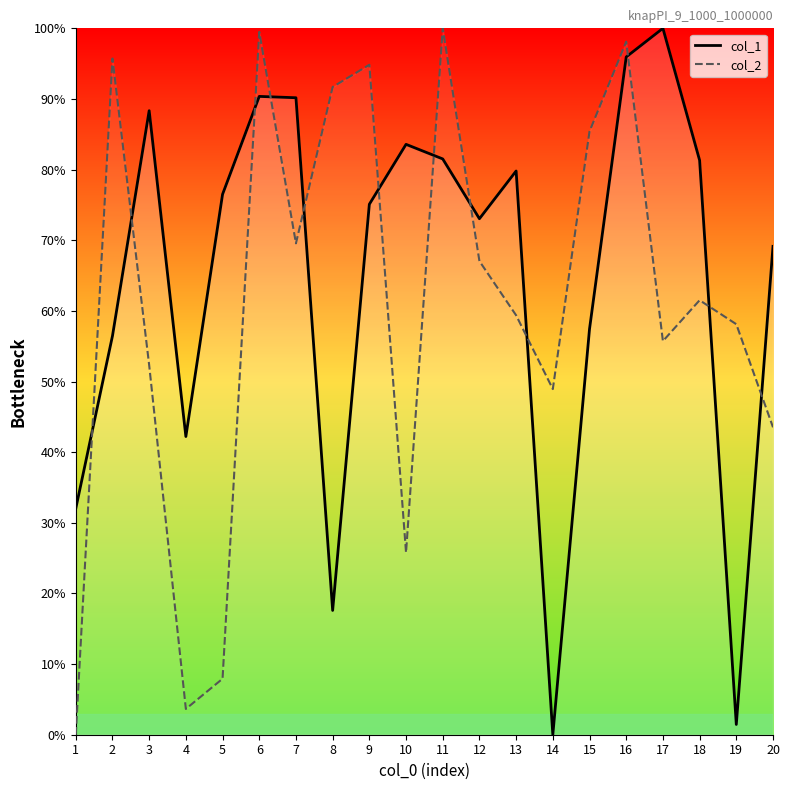

At which category does col_2 reach its first local peak?

2